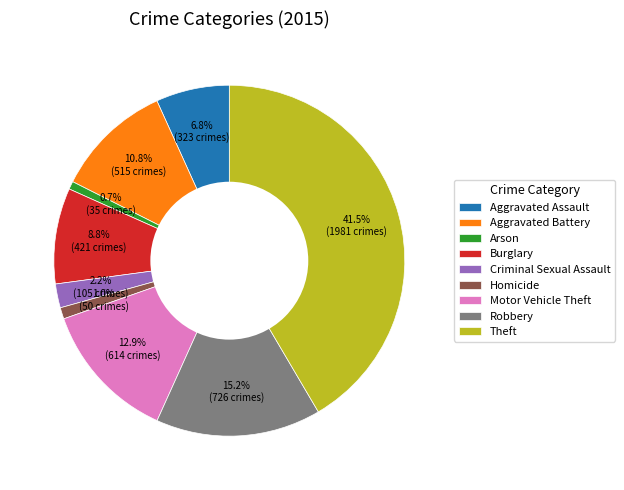

What is the largest slice in the pie chart?

Theft